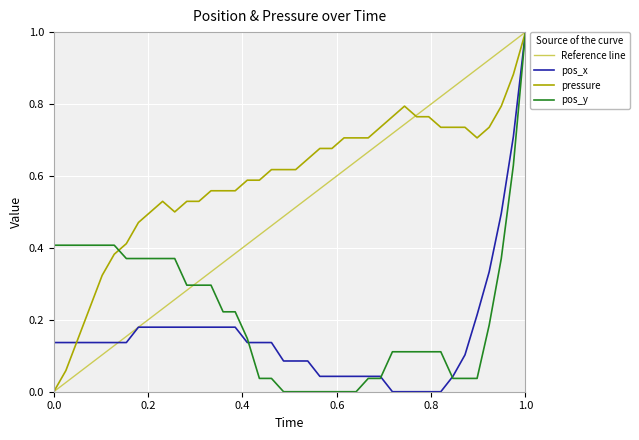

Rank the series by their maximum value, from highest to lowest.

pos_x, pos_y, pressure